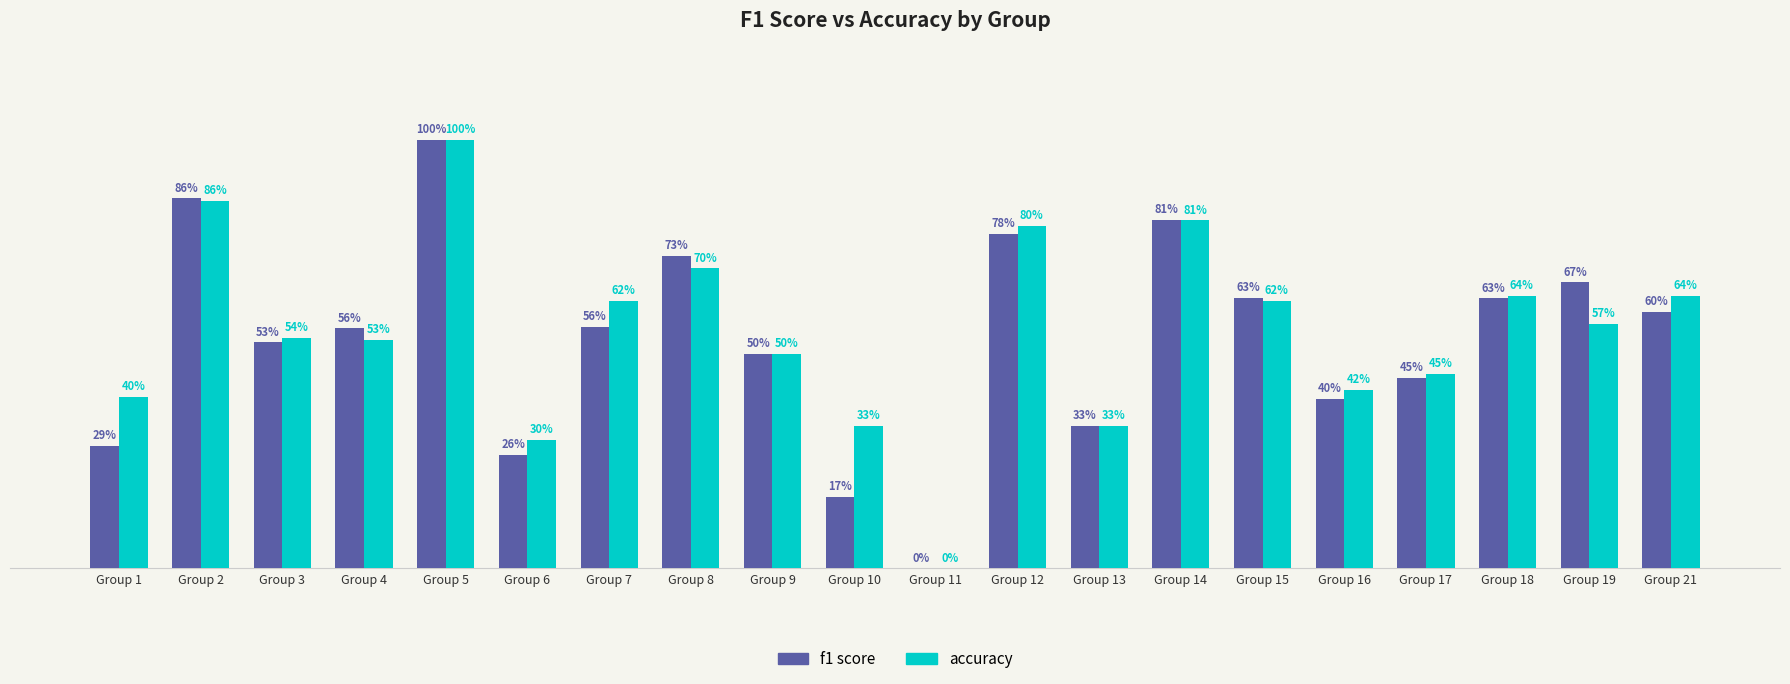

Is it true that accuracy equals 0.8 at Group 12?

True